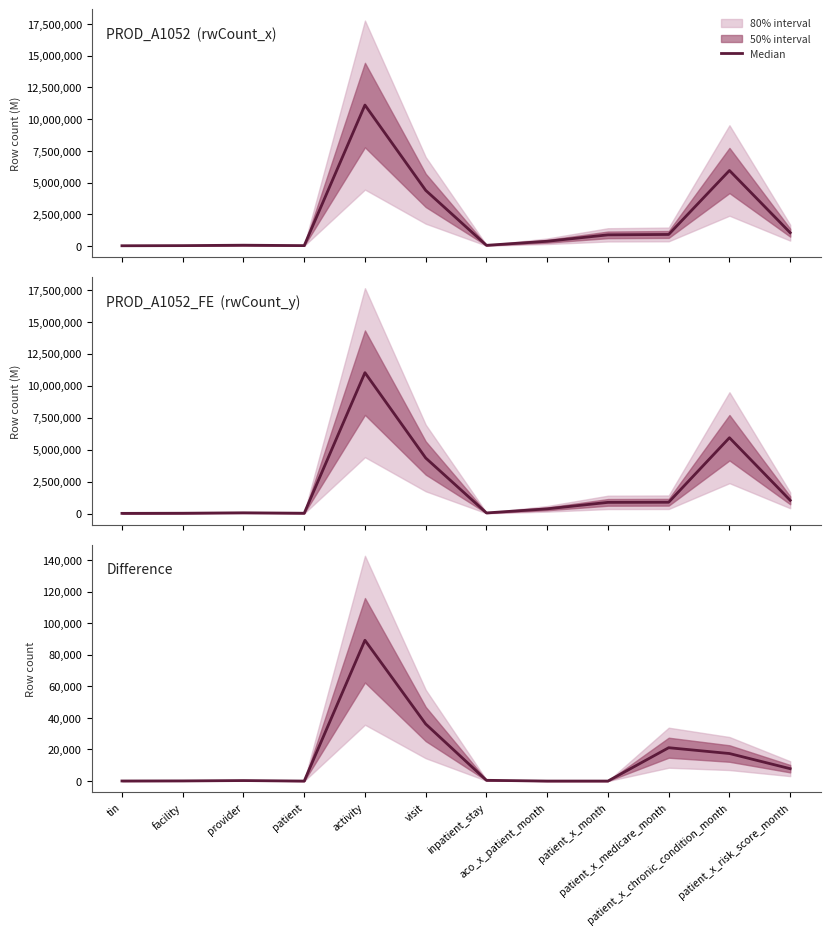

What position from the right is patient?

9